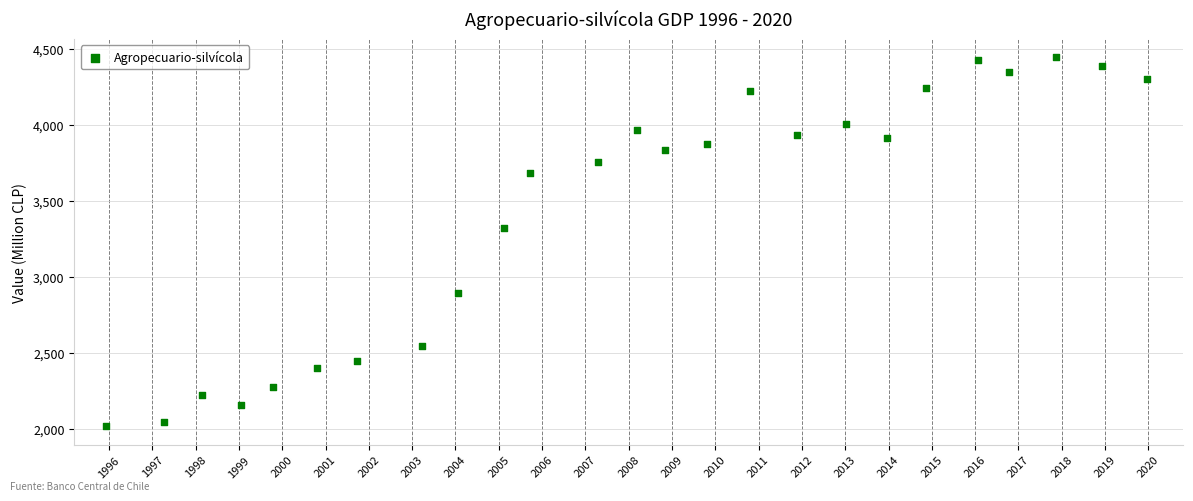

What Y value in the scatter plot is closest to 3231?

3322.9